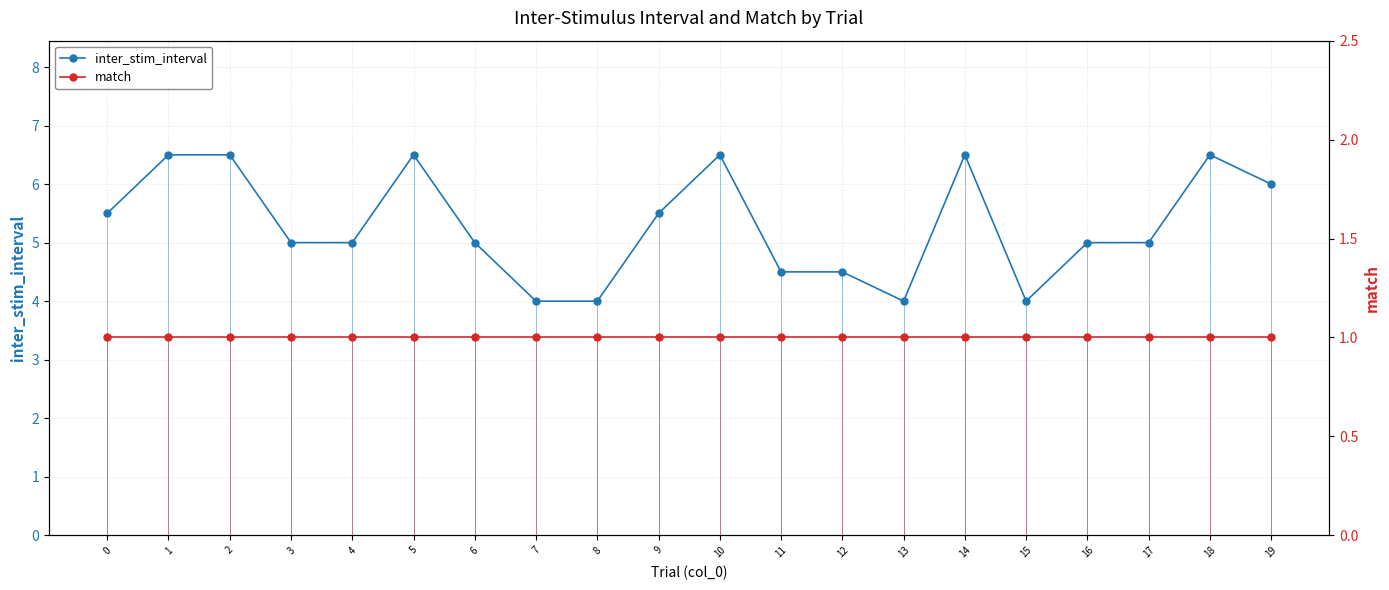

True or false: match and inter_stim_interval intersect in this chart.

False